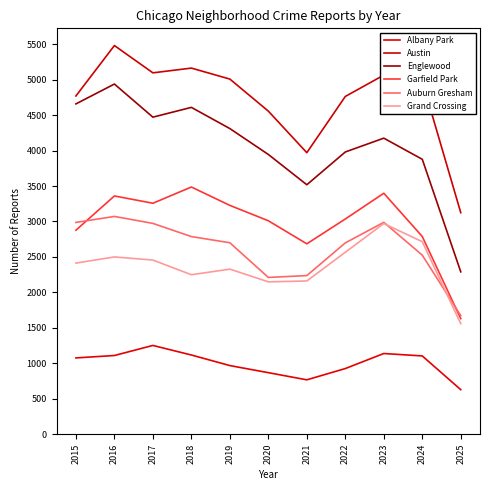

What is the lowest value of the Austin series?

3124